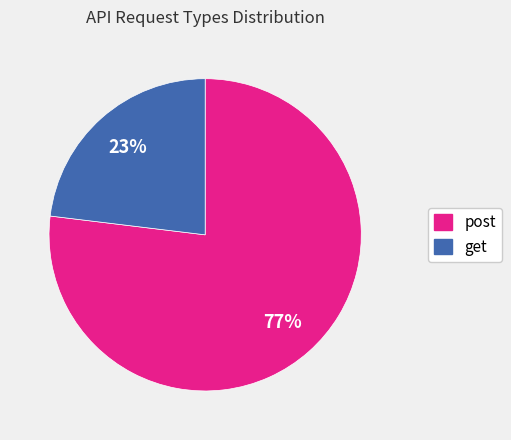

Does post represent more than half of the total?

Yes